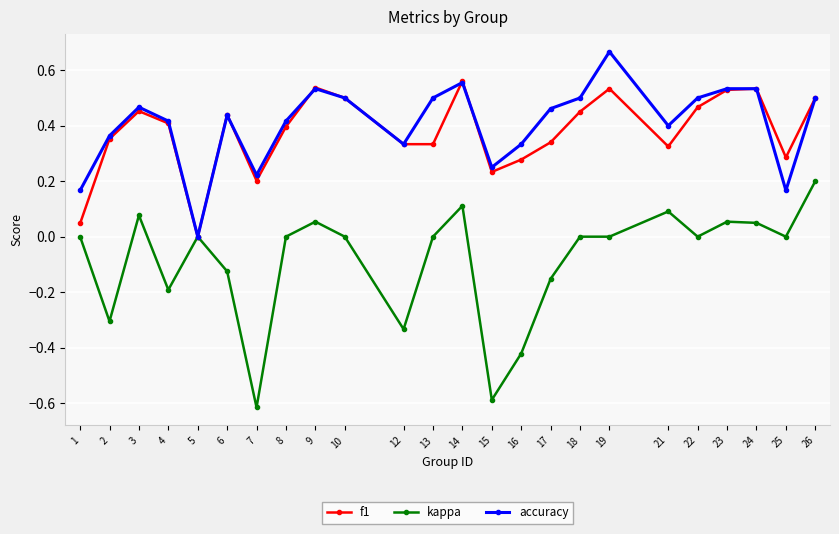

List the series in order of their peak value, lowest first.

kappa, f1, accuracy